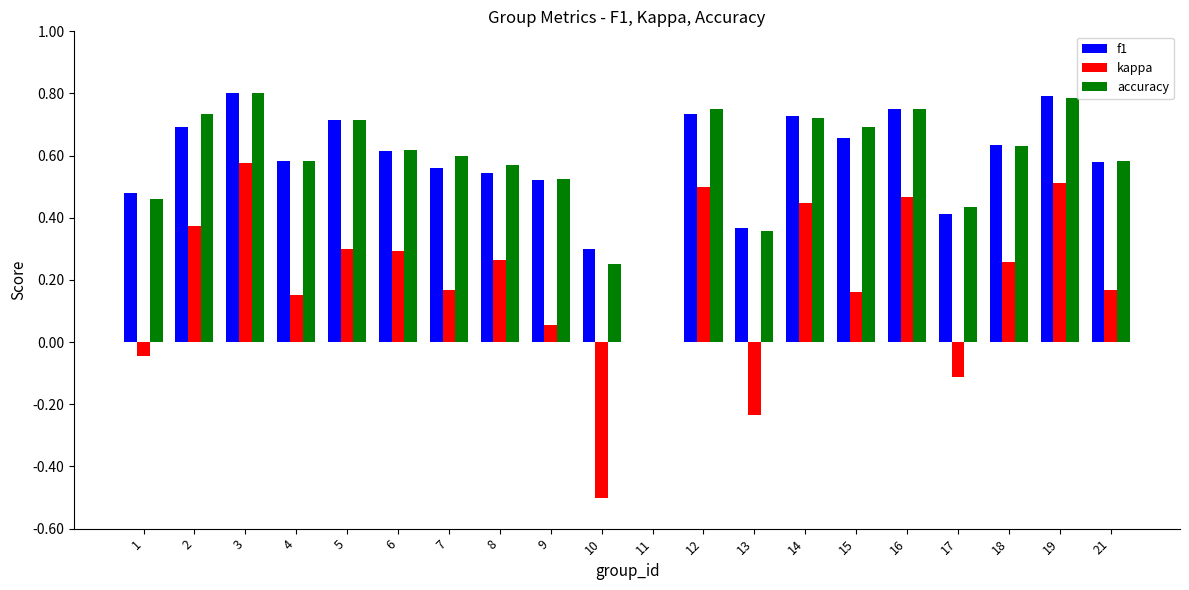

At which label does kappa reach its peak?

3